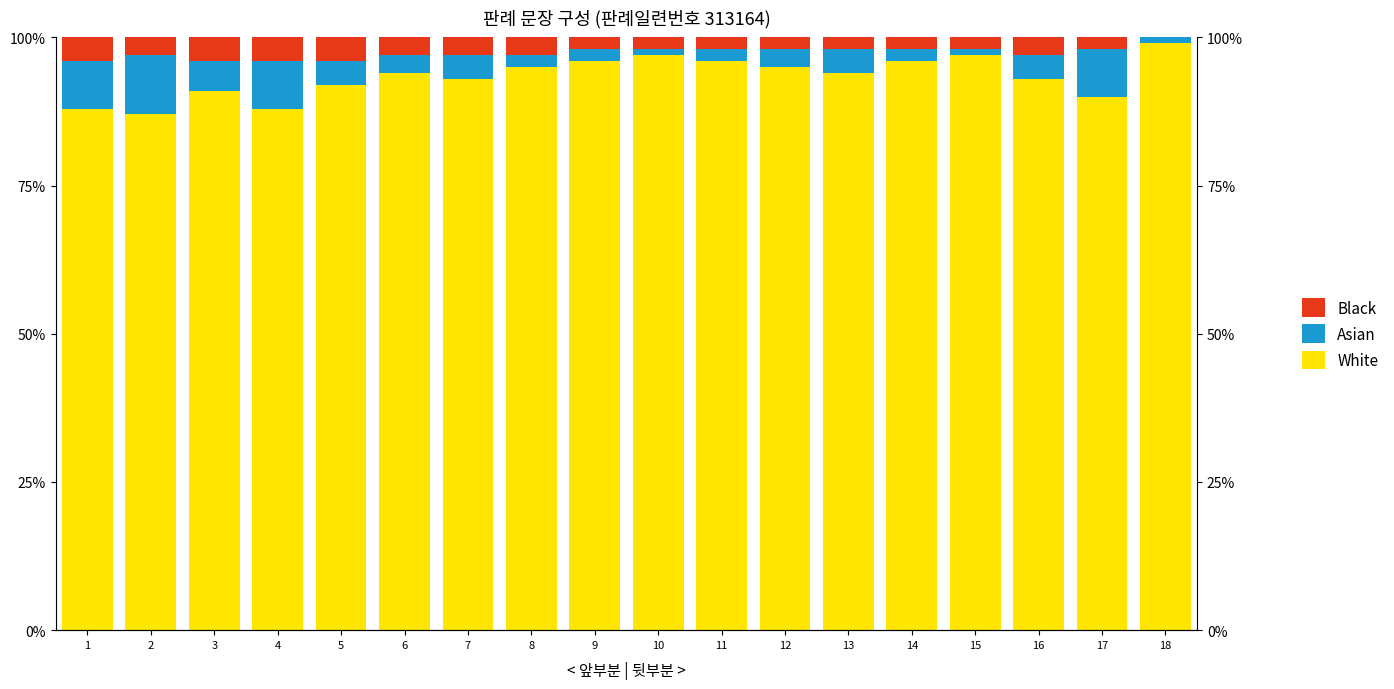

Between 3 and 15, which is larger?

15